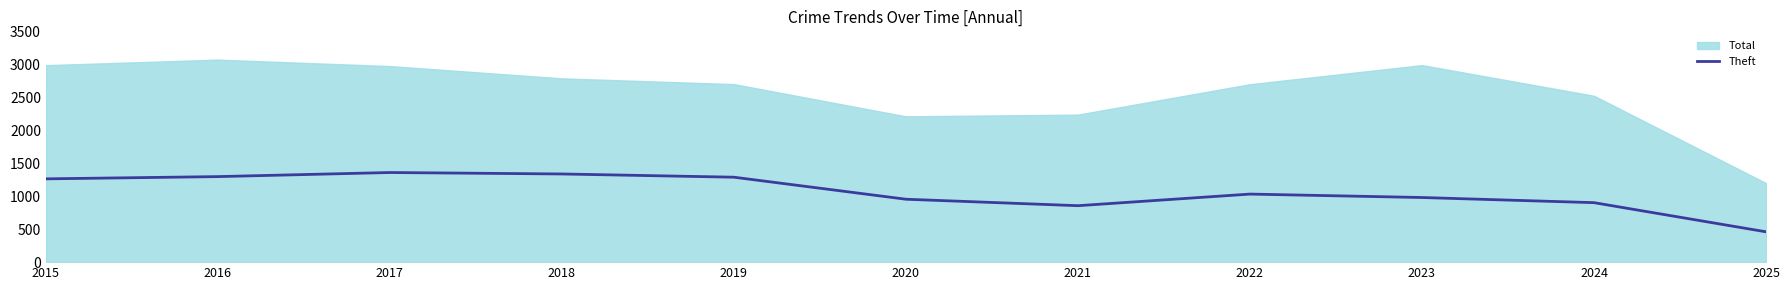

How many interior local valleys (lower than both neighbors) does the data have?

1